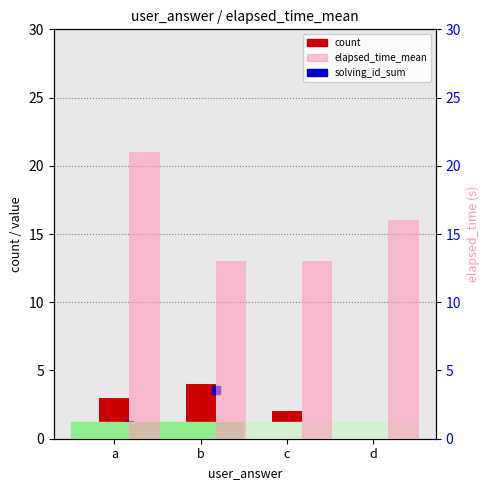

Count the count values in the range 2 to 4.

3